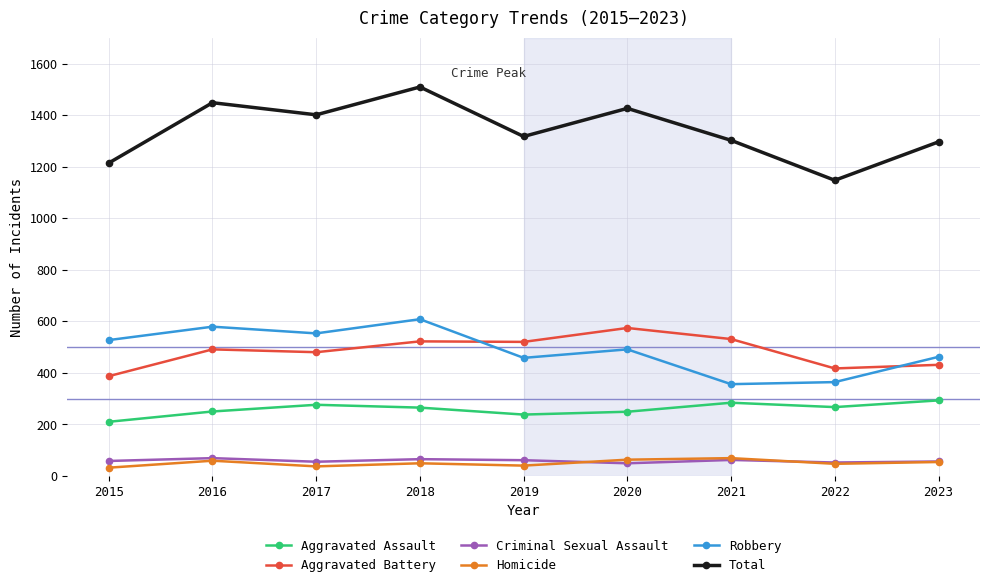

What is the minimum value for Aggravated Assault?

210